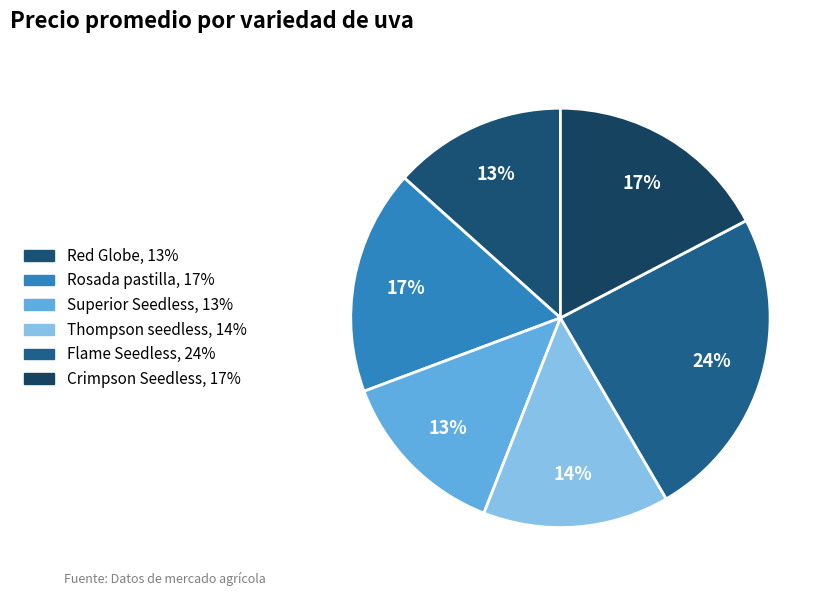

Which category has the biggest portion of the pie?

Flame Seedless